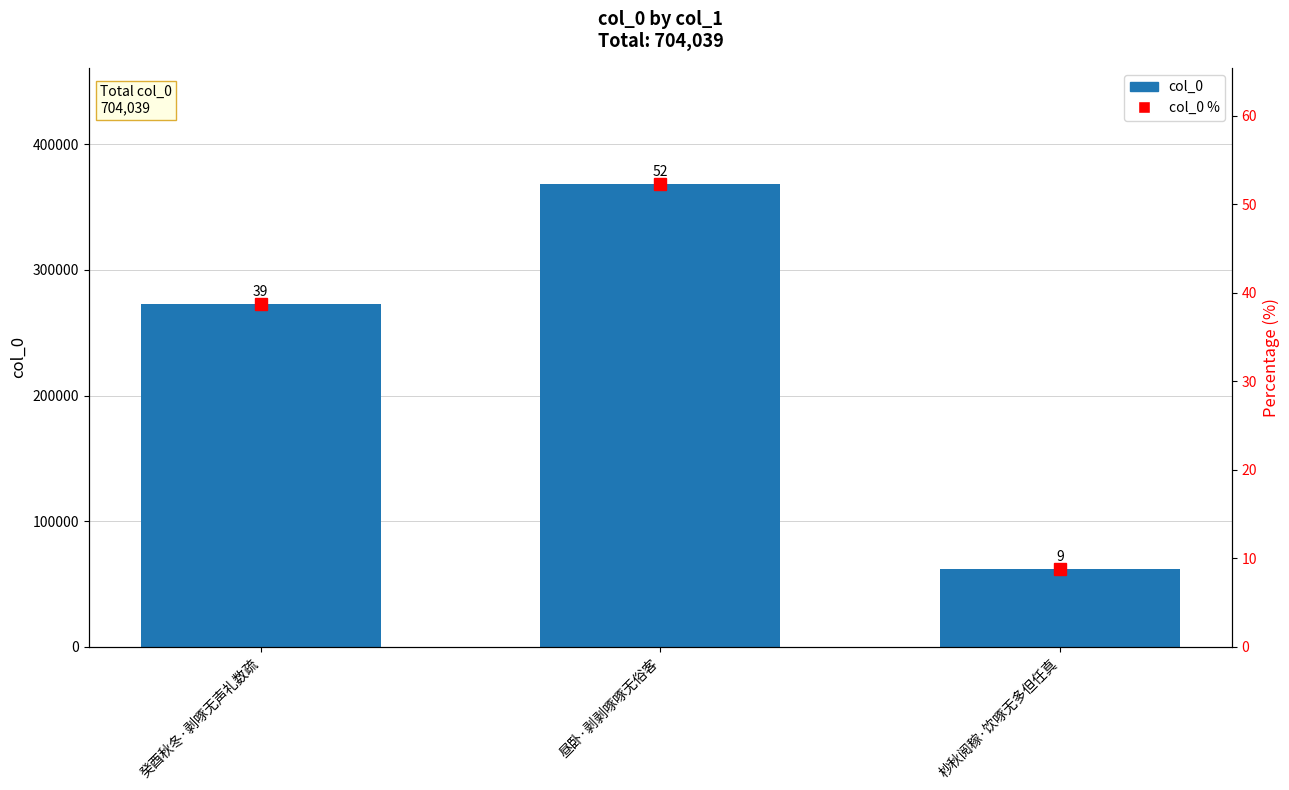

The value at 癸酉秋冬·剥啄无声礼数疏 is 355404. True or false?

False